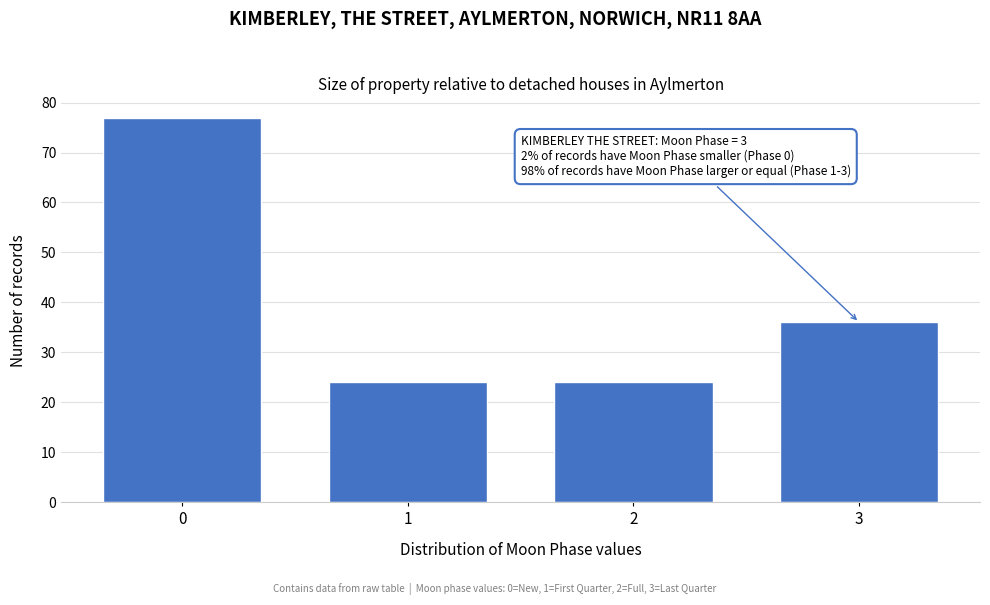

Reading left to right, list all the values displayed in this chart.

77	24	24	36